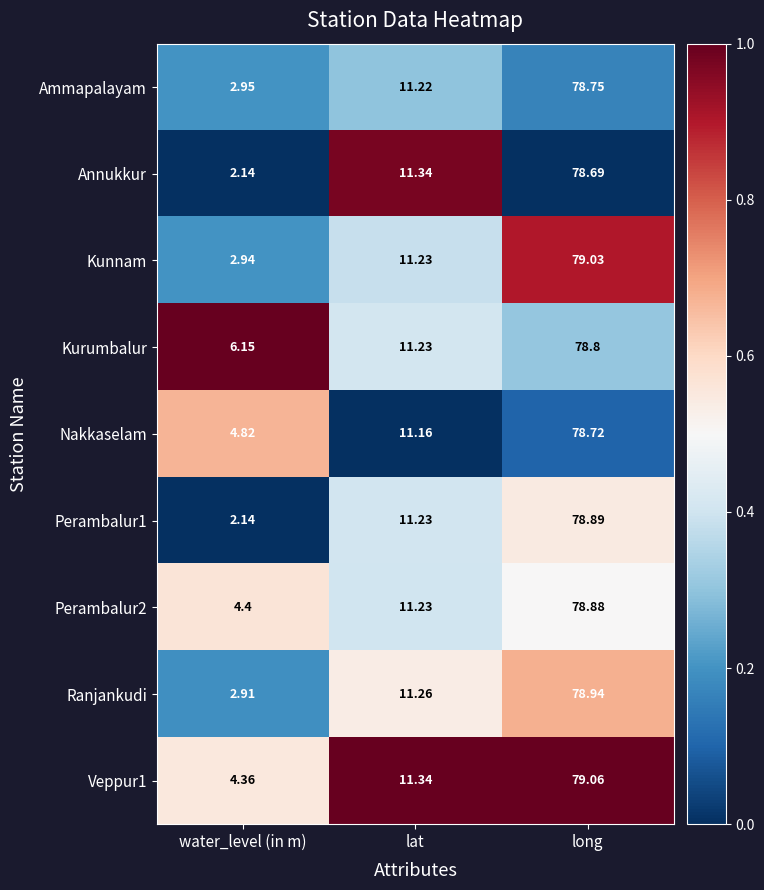

Between water_level (in m) and lat, which series saw the biggest shift?

Annukkur